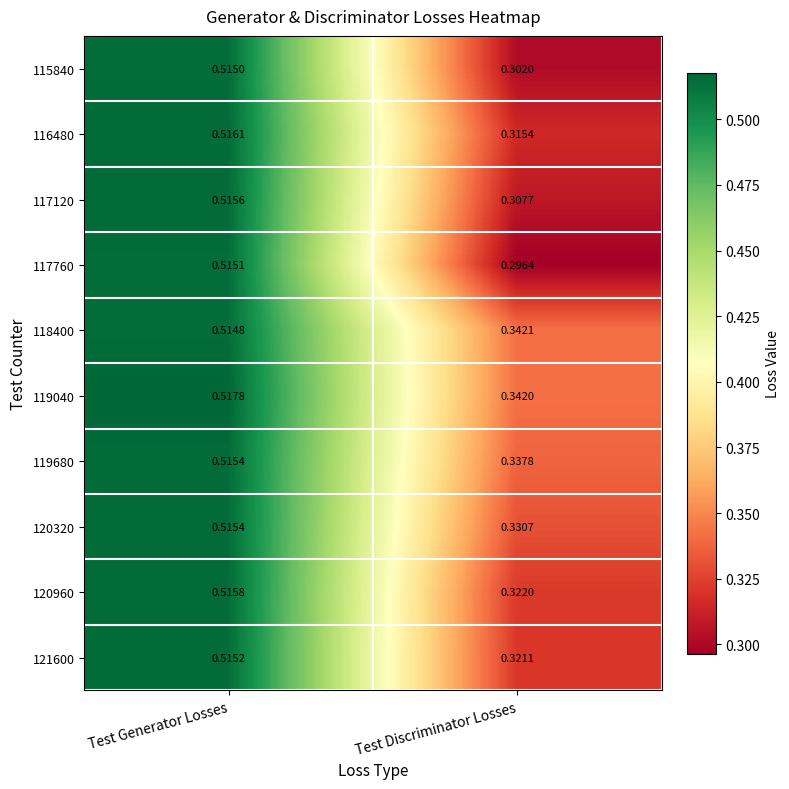

List the labels in order of 119680 value, largest first.

Test Generator Losses, Test Discriminator Losses